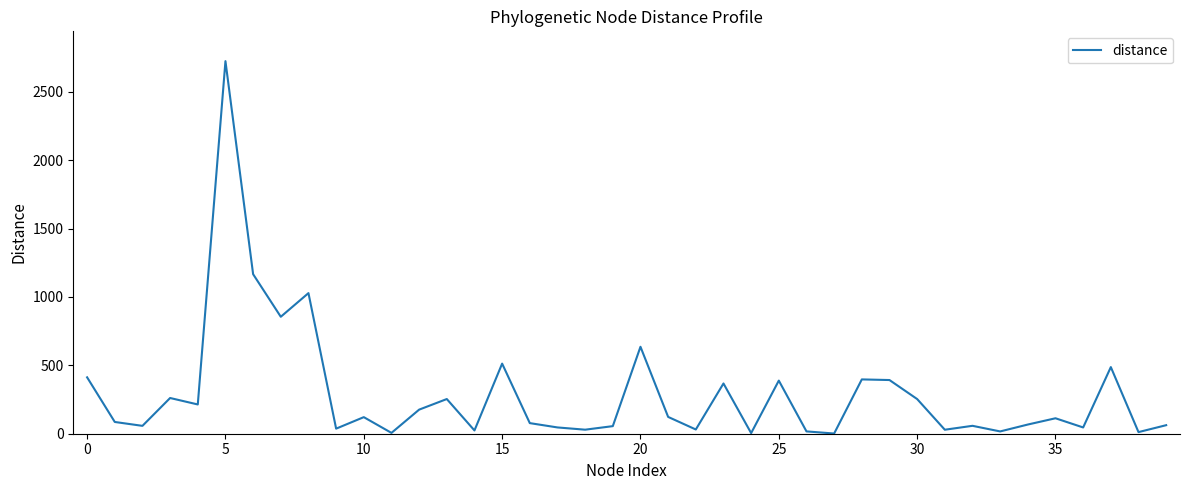

What is the greatest value displayed?

2725.0